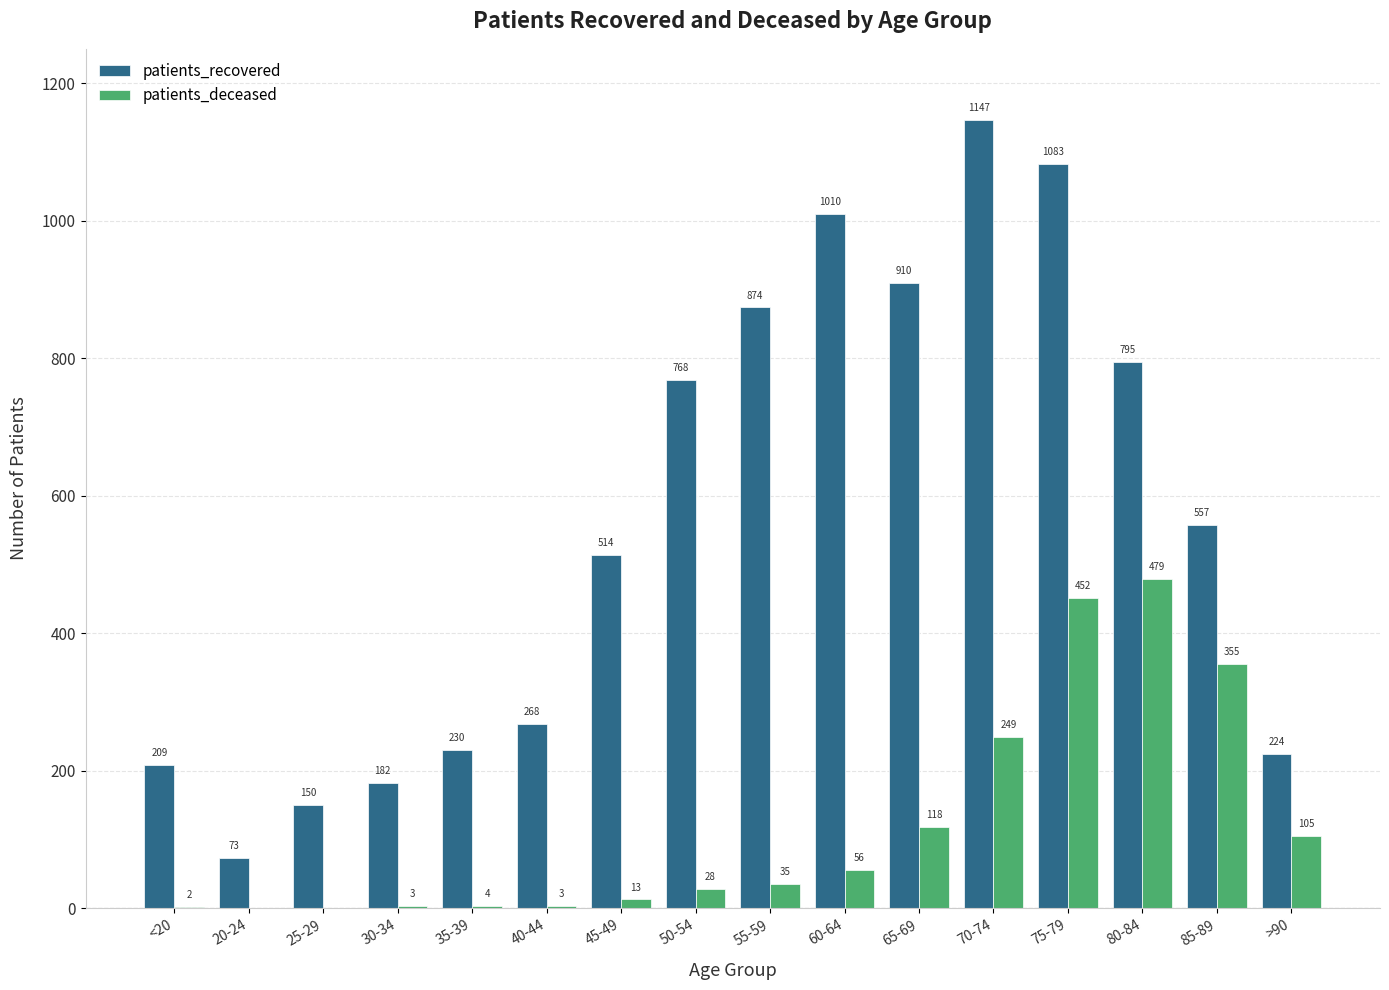

Are the bars horizontal?

No